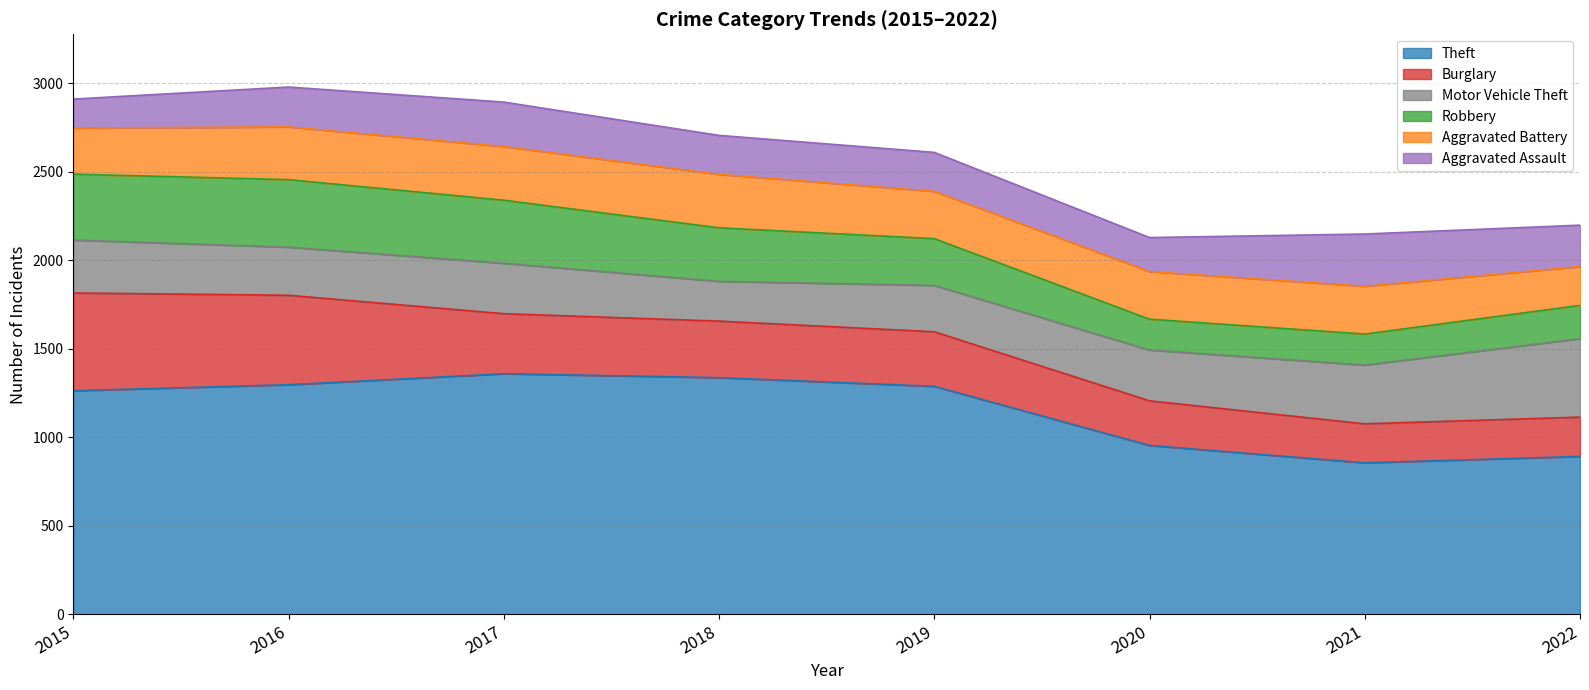

Reading left to right, transcribe all the data shown in this chart.

Theft: 1263	1297	1359	1337	1288	954	856	892
Burglary: 552	505	339	319	308	252	220	222
Motor Vehicle Theft: 299	272	285	225	262	287	332	443
Robbery: 372	381	356	302	264	174	175	188
Aggravated Battery: 260	298	303	302	267	269	270	219
Aggravated Assault: 164	225	251	220	220	192	295	234